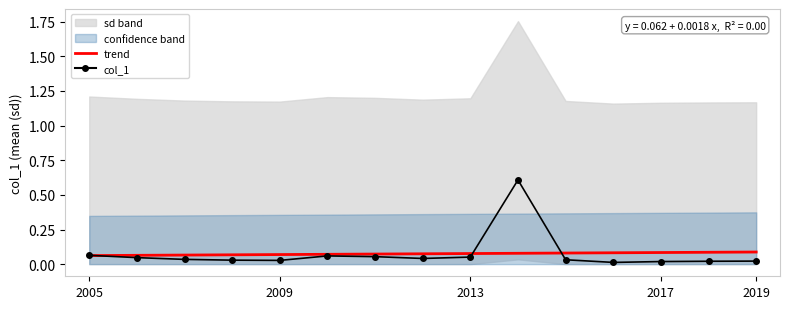

After their last crossing, which series has the higher values: trend or col_1?

trend